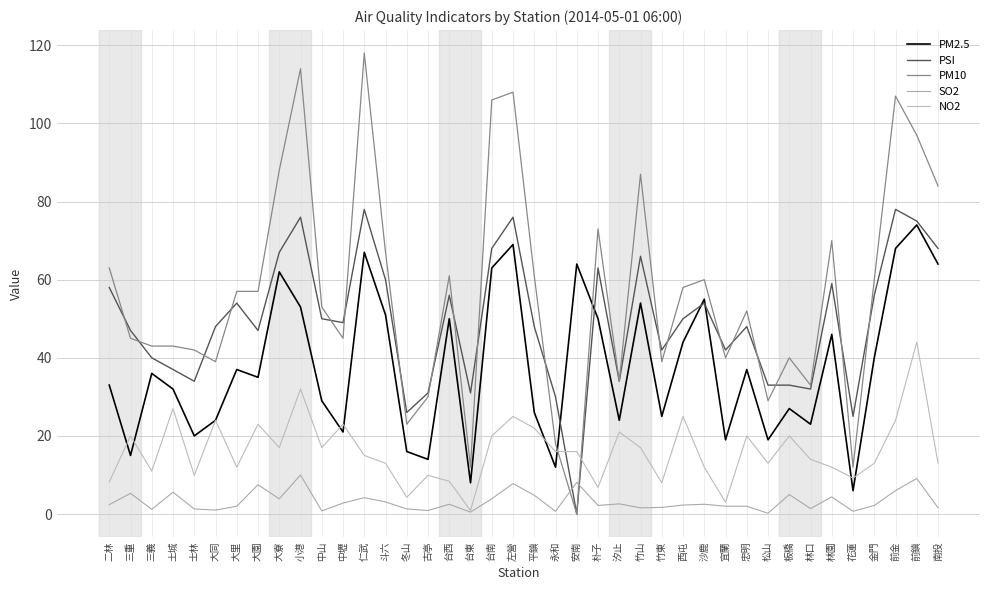

Count the number of data series in this chart.

5